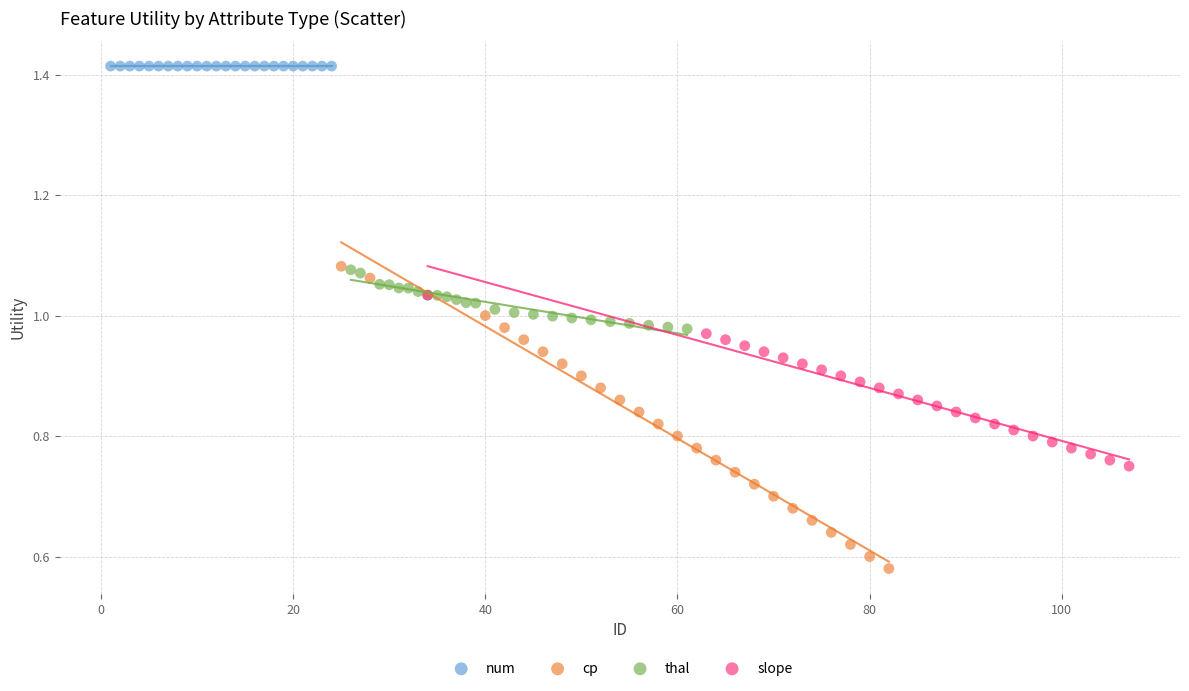

What are all the series names shown in the legend?

num, cp, thal, slope